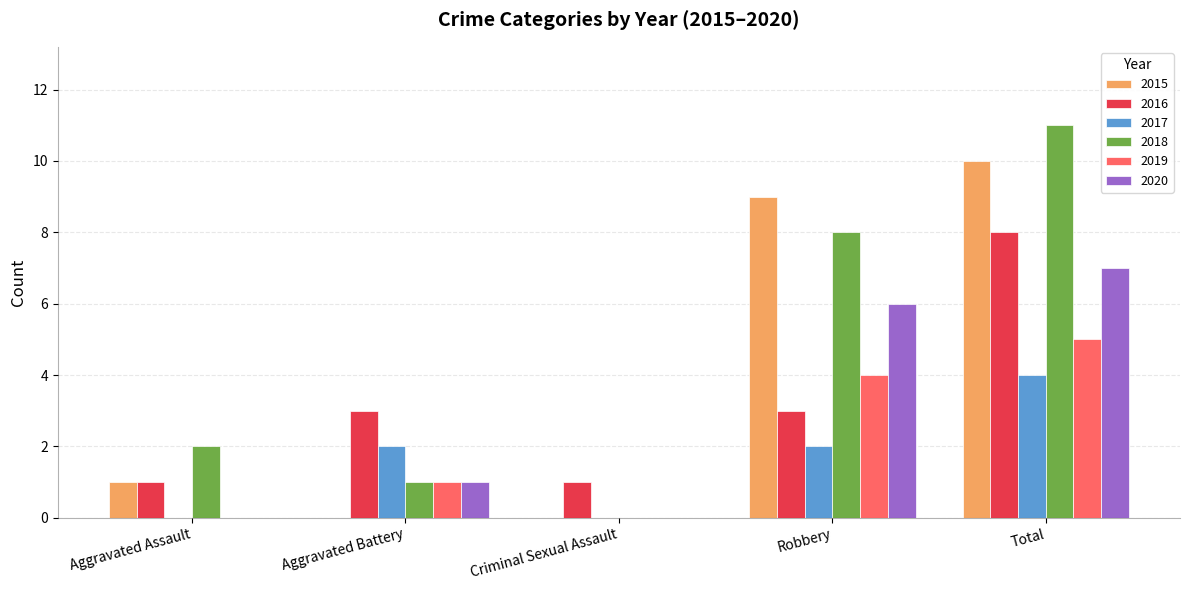

Reading right to left, extract all data points from this chart.

2015: 10	9	0	0	1
2016: 8	3	1	3	1
2017: 4	2	0	2	0
2018: 11	8	0	1	2
2019: 5	4	0	1	0
2020: 7	6	0	1	0